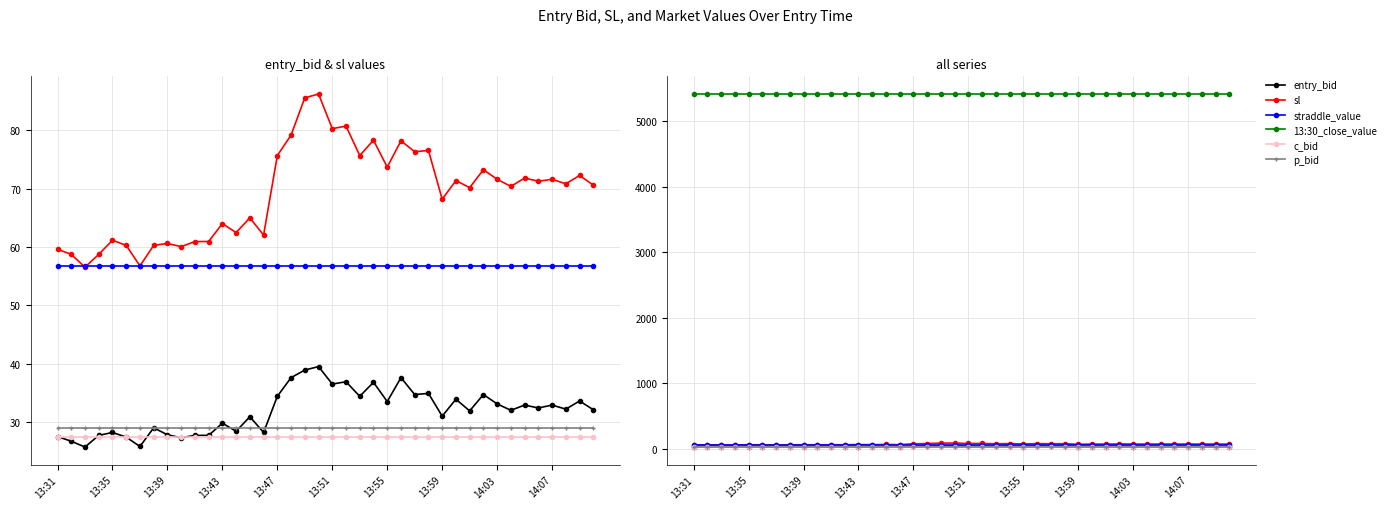

Which category has the lowest value in the c_bid series?

13:31